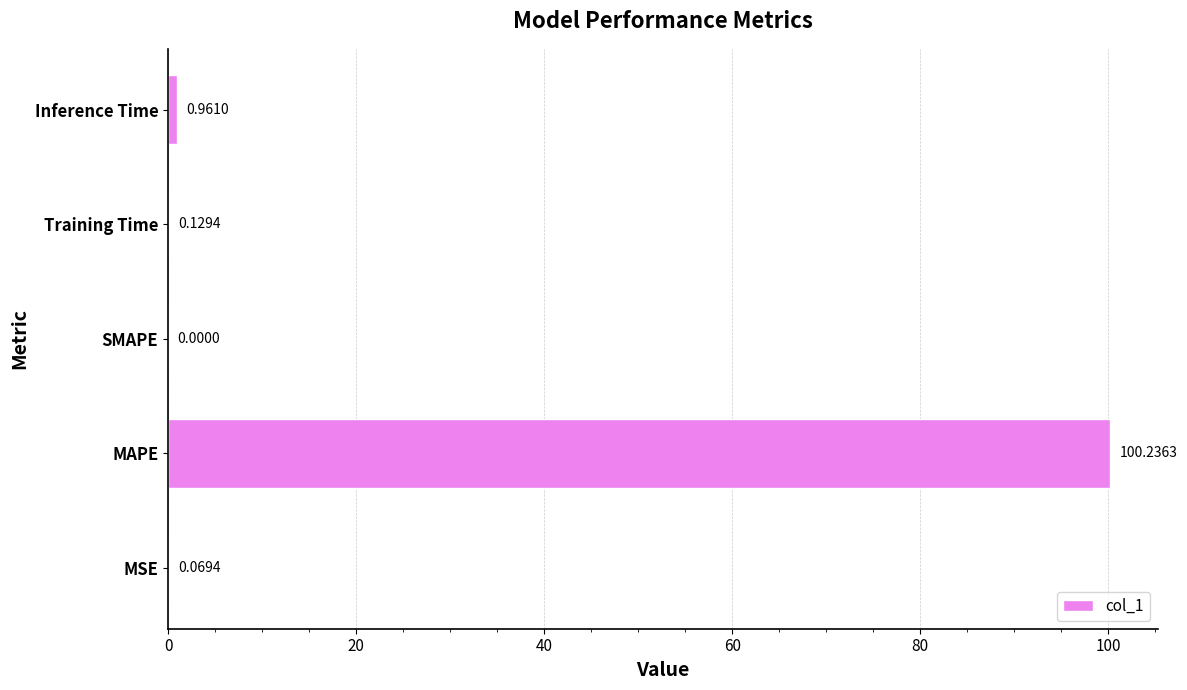

Between Training Time and MSE, which is larger?

Training Time